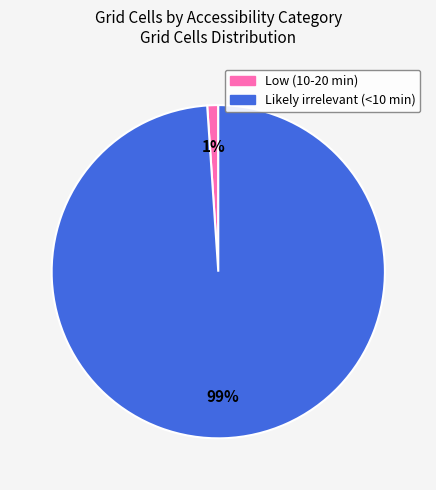

Is the sum of Low (10-20 min) and Likely irrelevant (<10 min) greater than half?

Yes